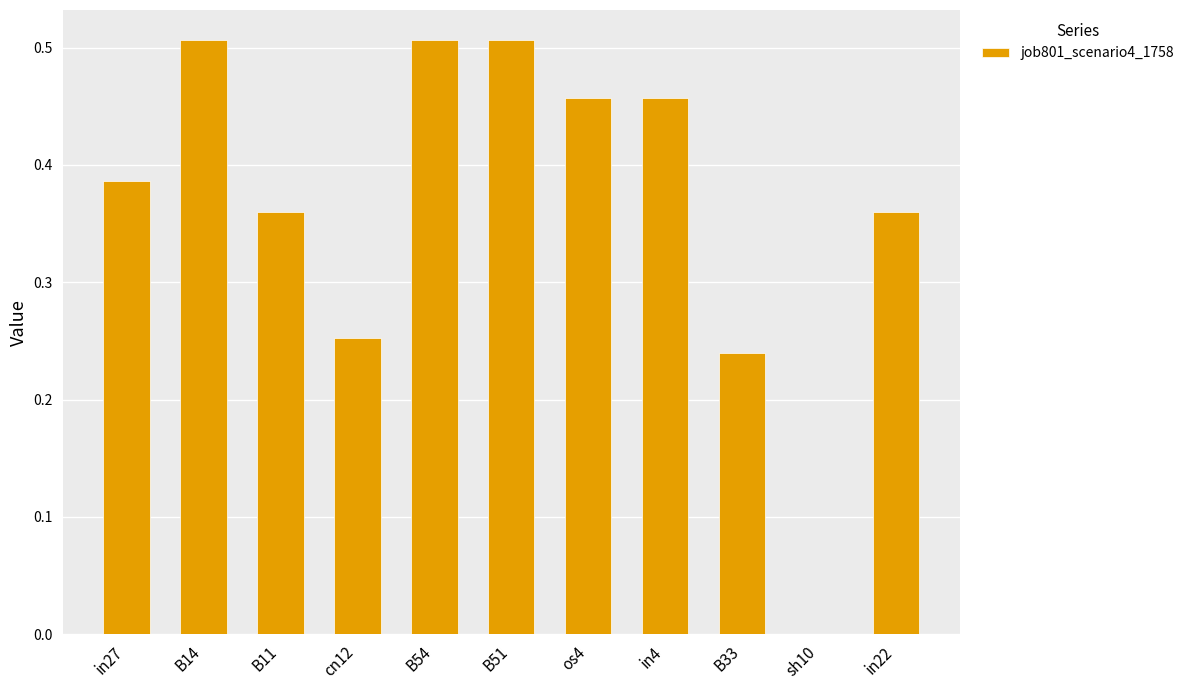

How many positive values are there?

10